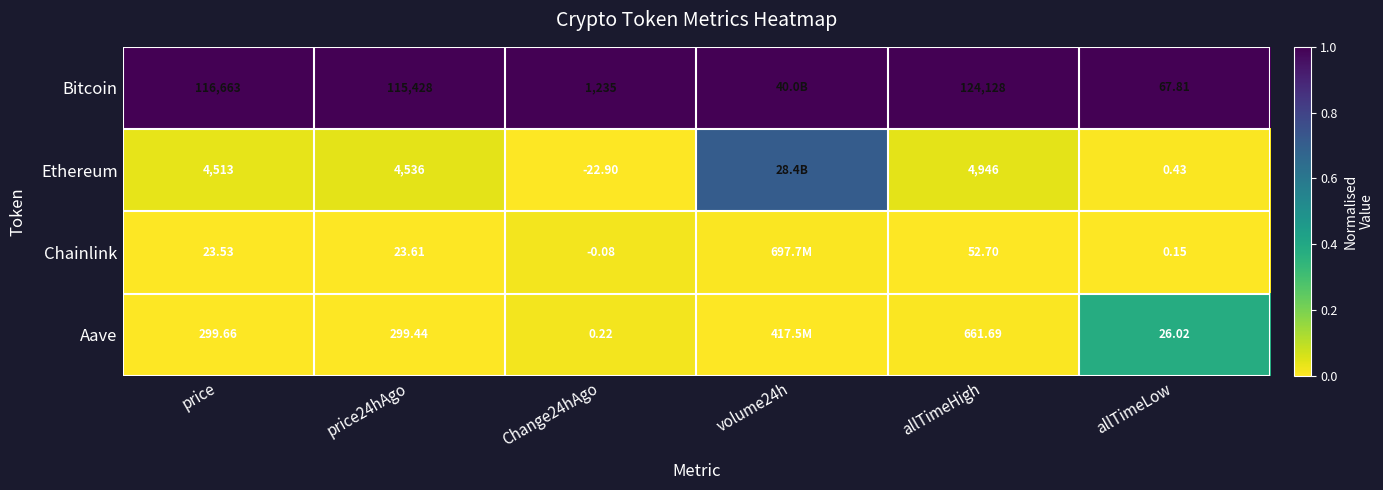

Which series changed the most between allTimeHigh and allTimeLow?

Bitcoin